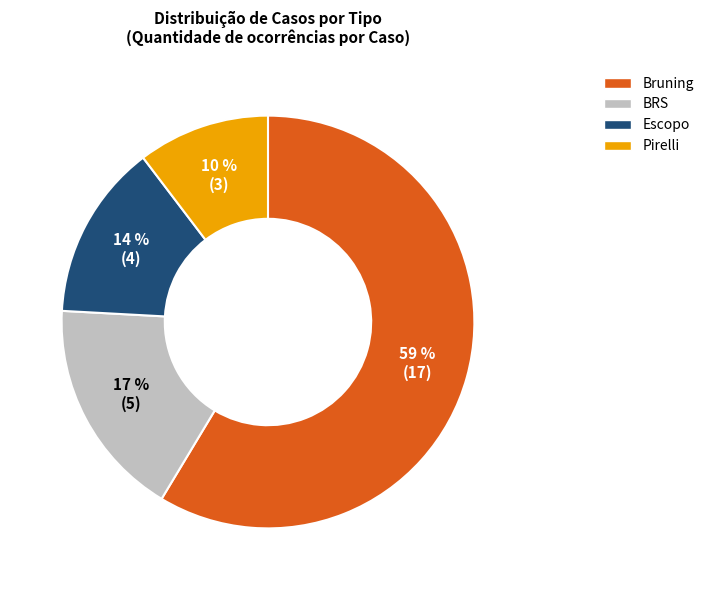

Is there any slice that represents more than half of the pie?

Yes